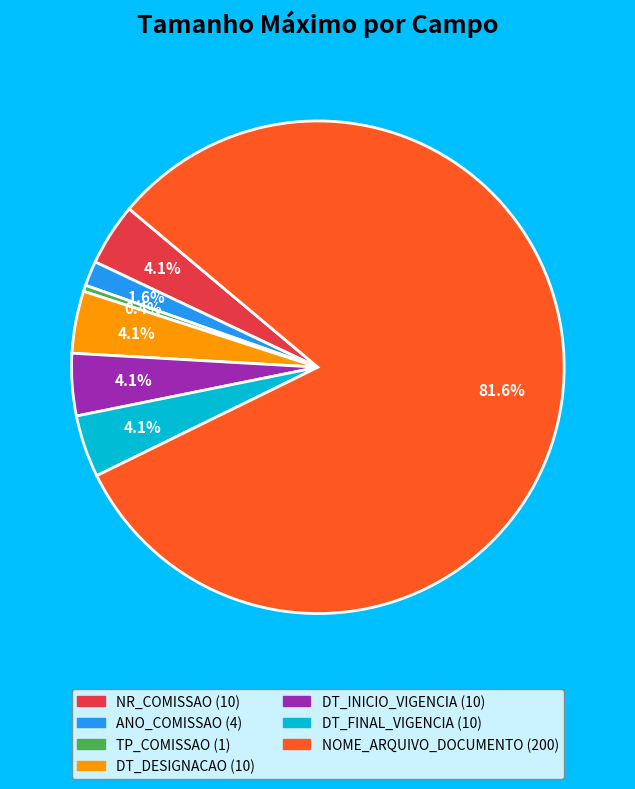

Which category accounts for the majority?

NOME_ARQUIVO_DOCUMENTO